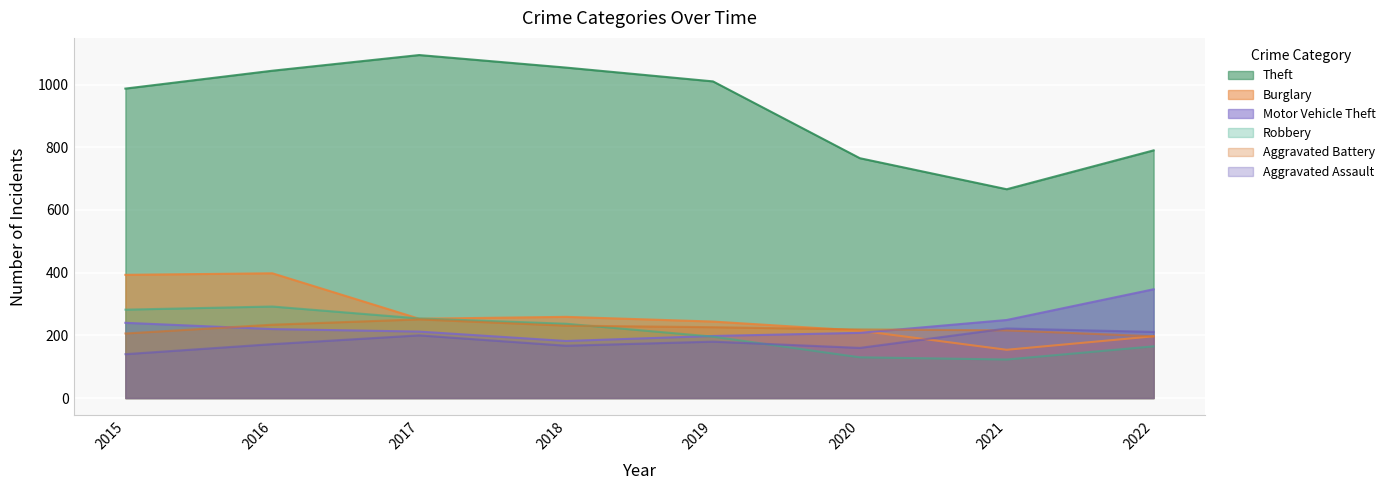

Reading left to right, transcribe all the data shown in this chart.

Theft: 2015=987	2016=1044	2017=1094	2018=1054	2019=1010	2020=765	2021=666	2022=790
Burglary: 2015=393	2016=398	2017=253	2018=259	2019=244	2020=215	2021=154	2022=197
Motor Vehicle Theft: 2015=240	2016=220	2017=212	2018=182	2019=198	2020=208	2021=249	2022=347
Robbery: 2015=282	2016=292	2017=254	2018=237	2019=196	2020=130	2021=123	2022=165
Aggravated Battery: 2015=206	2016=234	2017=251	2018=231	2019=226	2020=219	2021=216	2022=197
Aggravated Assault: 2015=140	2016=172	2017=200	2018=167	2019=180	2020=160	2021=222	2022=211